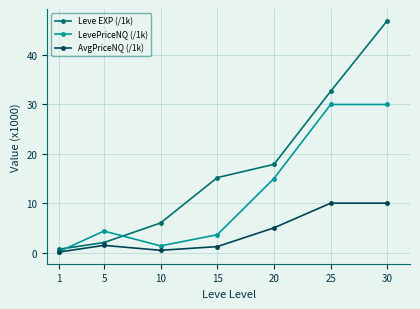

After their last crossing, which series has the higher values: LevePriceNQ (/1k) or Leve EXP (/1k)?

Leve EXP (/1k)